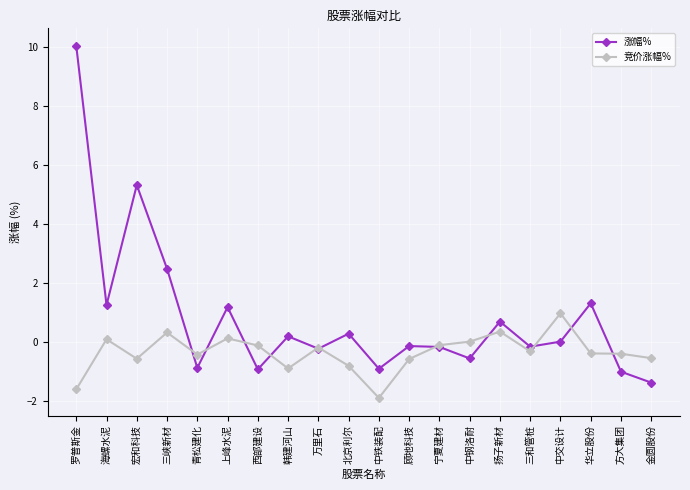

What position from the right is 宁夏建材?

8